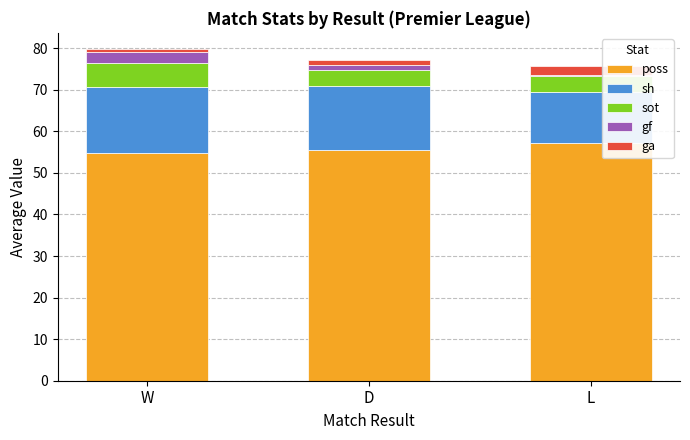

How many distinct data groups are displayed?

5